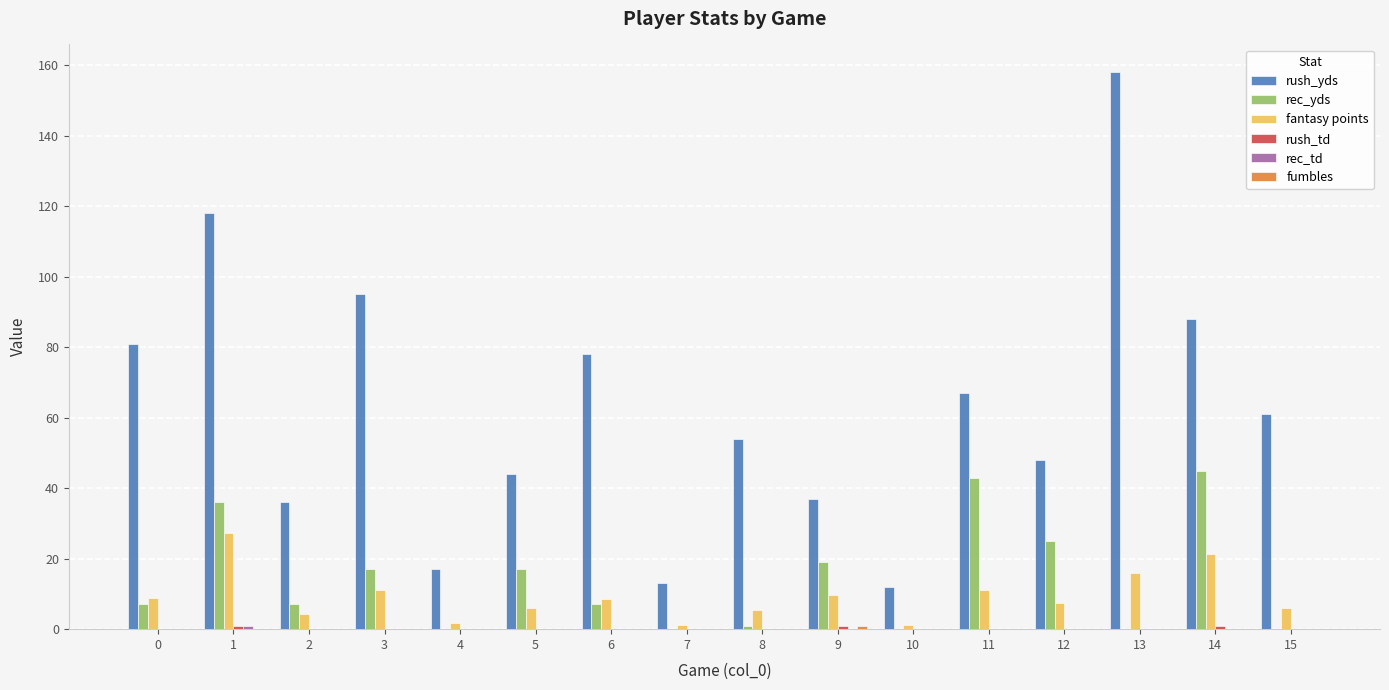

Which series changed the most between 0 and 1?

rush_yds